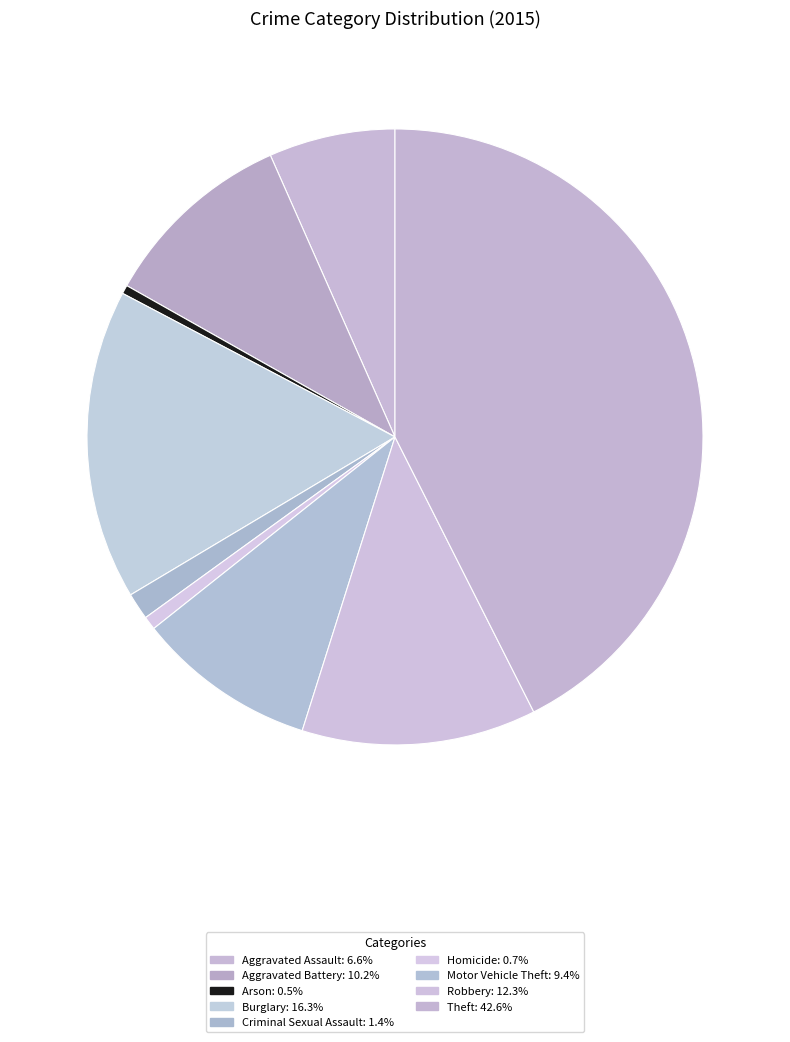

True or false: Criminal Sexual Assault accounts for 11% of the total.

False